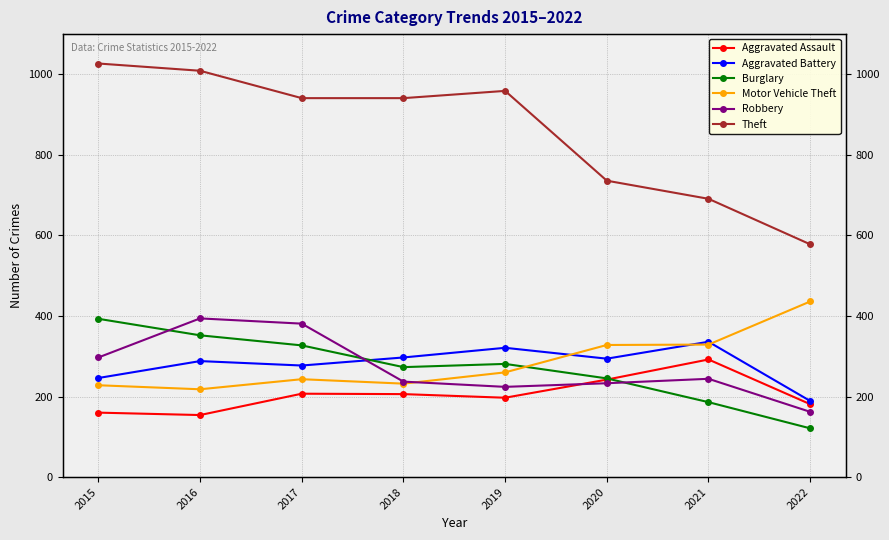

How many lines are shown in the chart?

6